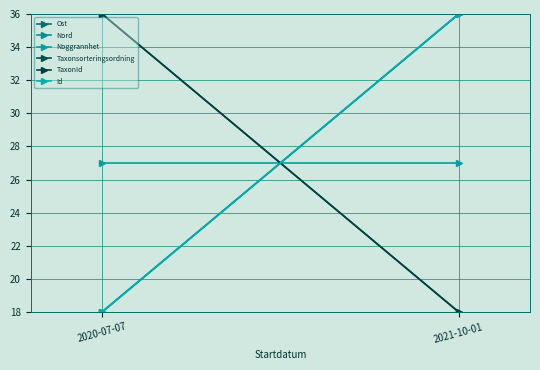

Which series has the largest total across all categories?

Ost